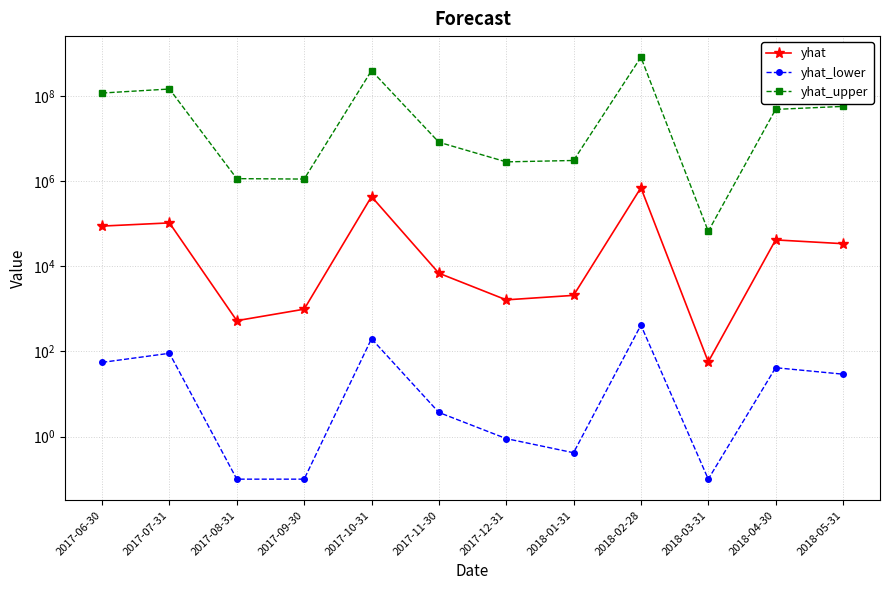

How many interior local peaks does the yhat series have?

4